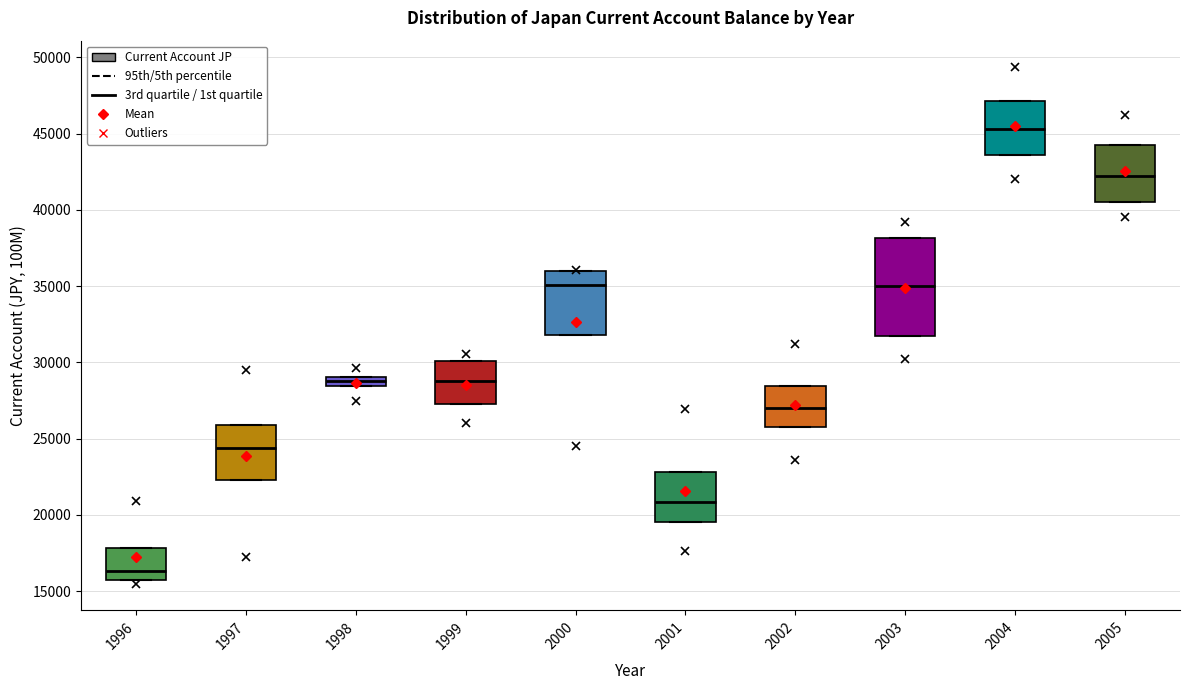

Which box's median line is the lowest?

1996